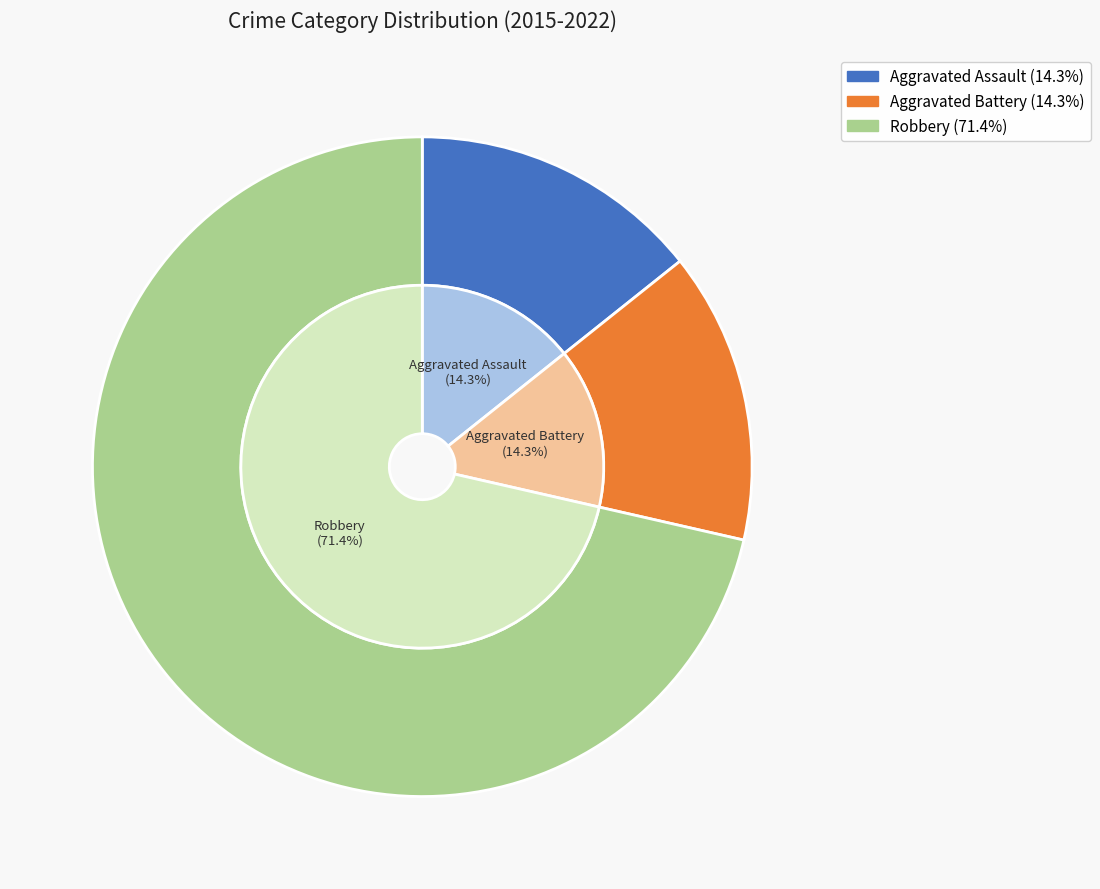

How many segments does this pie chart have?

3